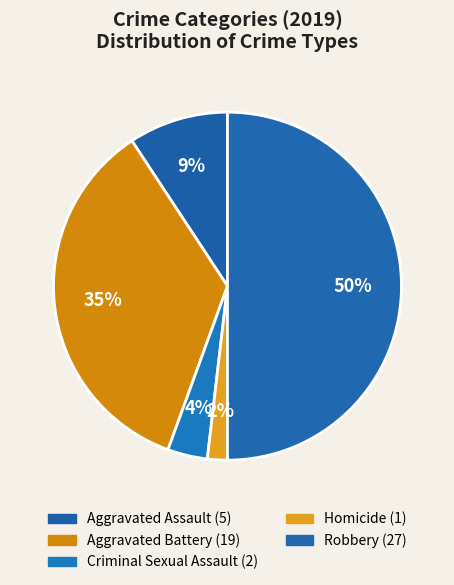

What percentage do Robbery and Aggravated Battery together represent?

85.2%